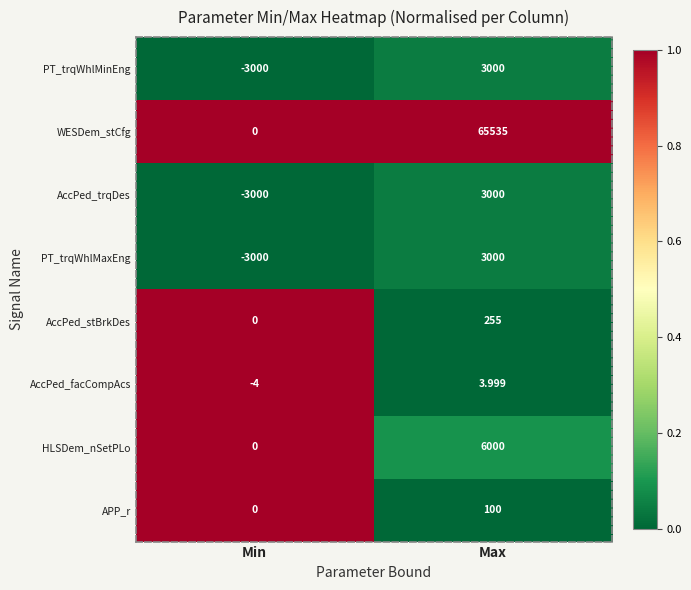

What is the maximum value shown in the chart?

65535.0